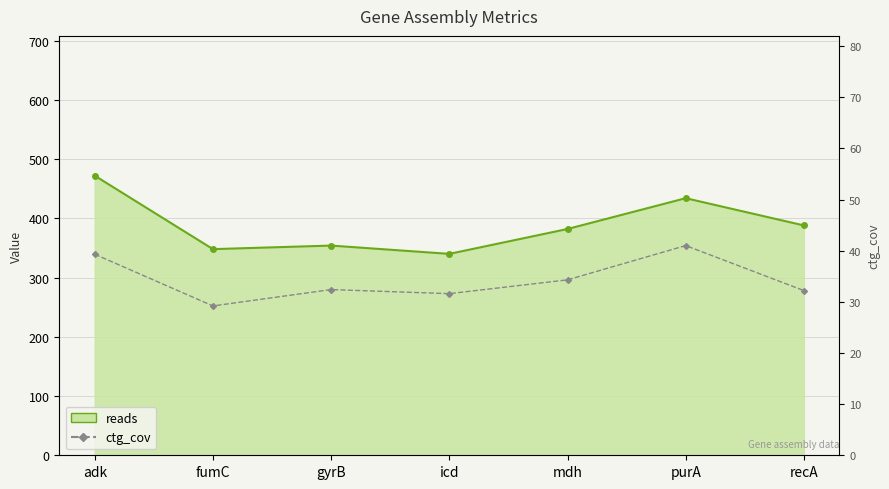

Which category has the lowest value across all series?

fumC